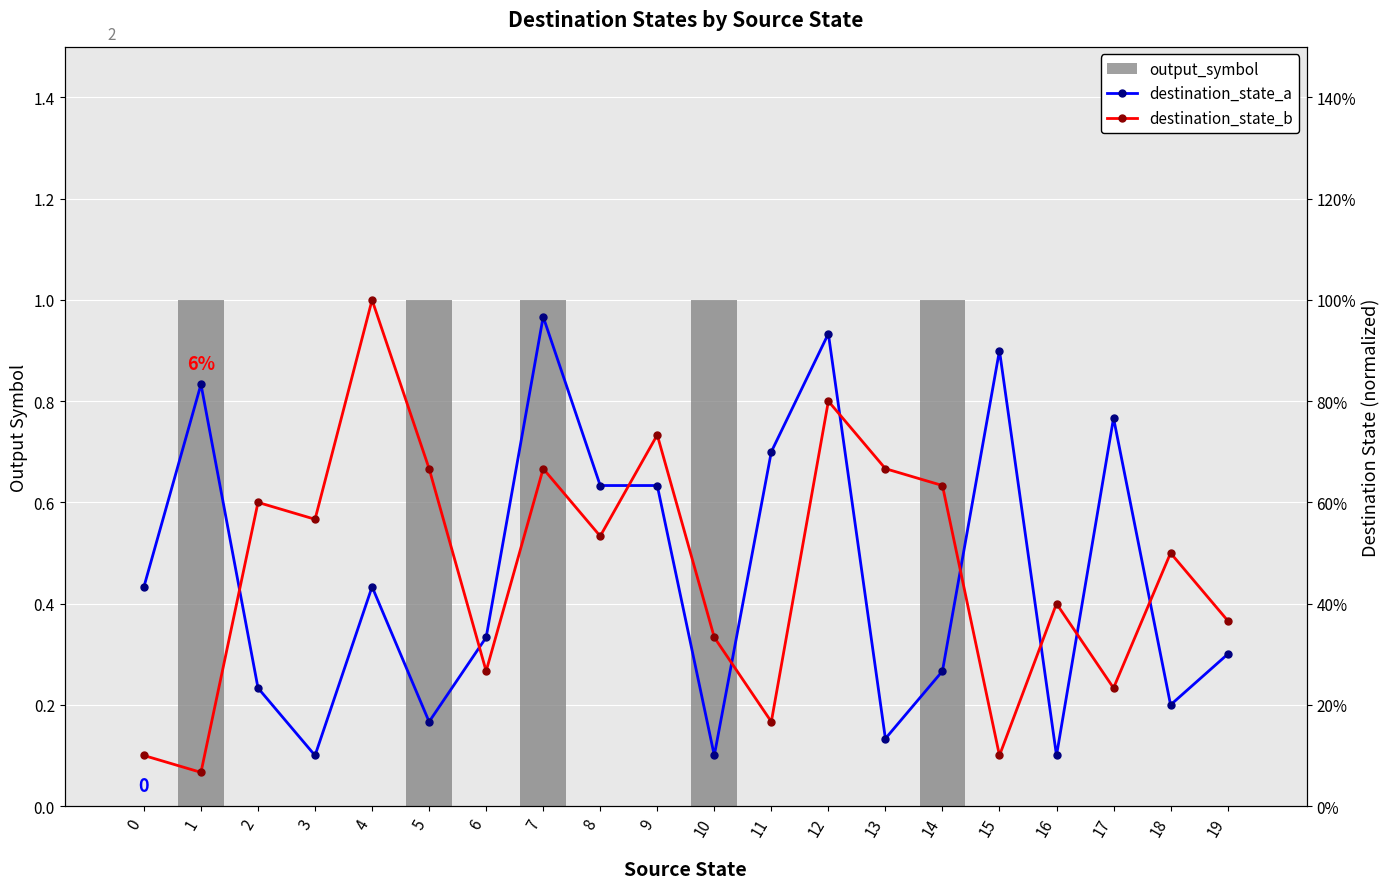

Reading right to left, what are all the values shown in this chart?

output_symbol: 19=0.0	18=0.0	17=0.0	16=0.0	15=0.0	14=1.0	13=0.0	12=0.0	11=0.0	10=1.0	9=0.0	8=0.0	7=1.0	6=0.0	5=1.0	4=0.0	3=0.0	2=0.0	1=1.0	0=0.0
destination_state_a: 19=0.3	18=0.2	17=0.8	16=0.1	15=0.9	14=0.3	13=0.1	12=0.9	11=0.7	10=0.1	9=0.6	8=0.6	7=1.0	6=0.3	5=0.2	4=0.4	3=0.1	2=0.2	1=0.8	0=0.4
destination_state_b: 19=0.4	18=0.5	17=0.2	16=0.4	15=0.1	14=0.6	13=0.7	12=0.8	11=0.2	10=0.3	9=0.7	8=0.5	7=0.7	6=0.3	5=0.7	4=1.0	3=0.6	2=0.6	1=0.1	0=0.1